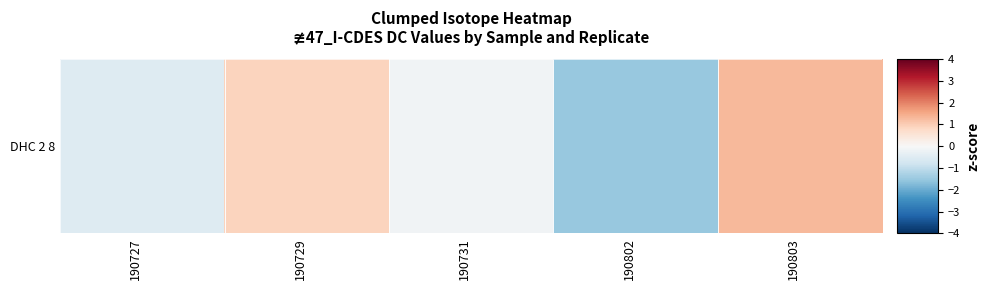

How many values are above zero?

2